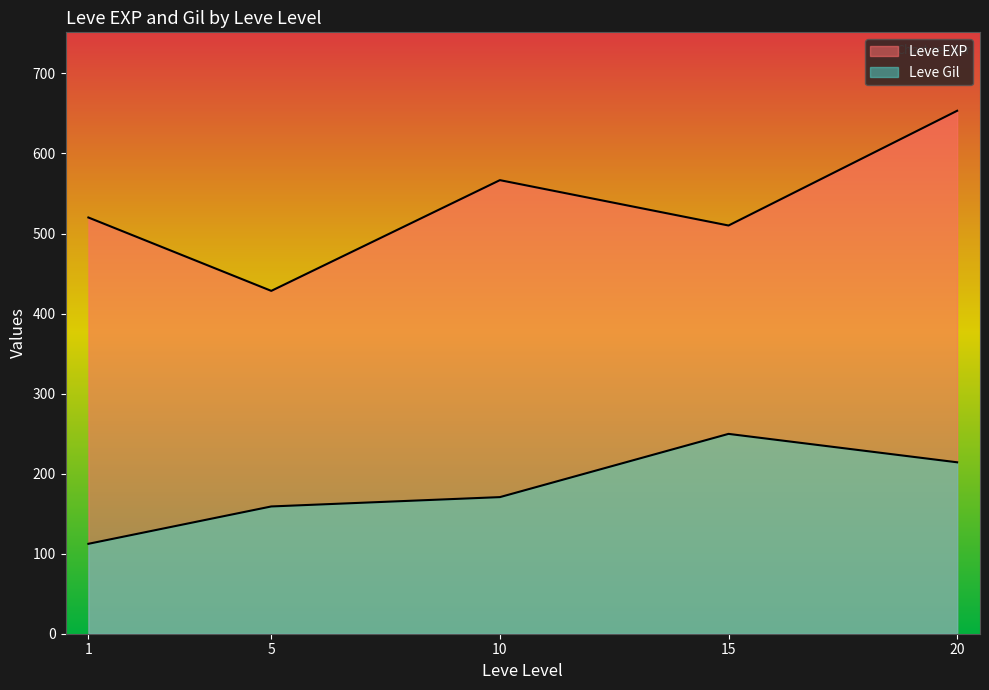

Does the chart display data point markers on the line(s)?

No